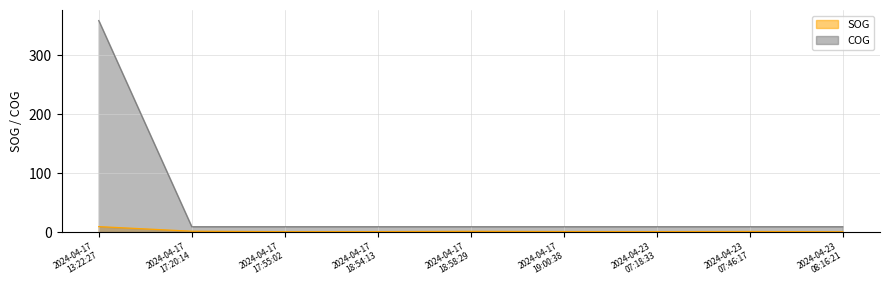

Count the number of data series in this chart.

2